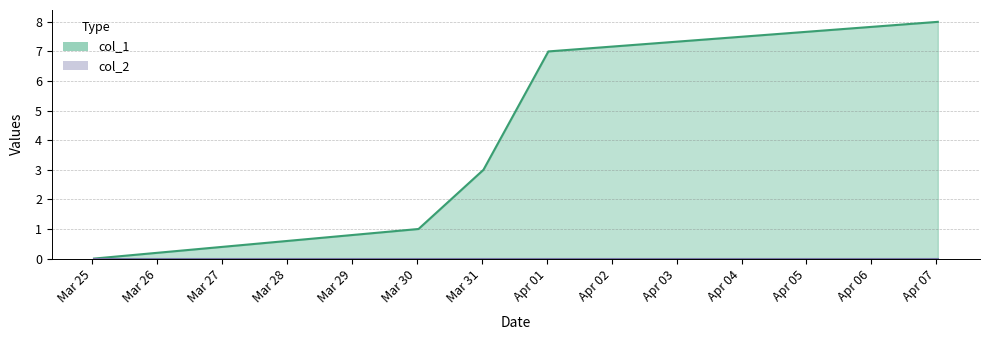

True or false: the data shows 0 at 1648168434.

True